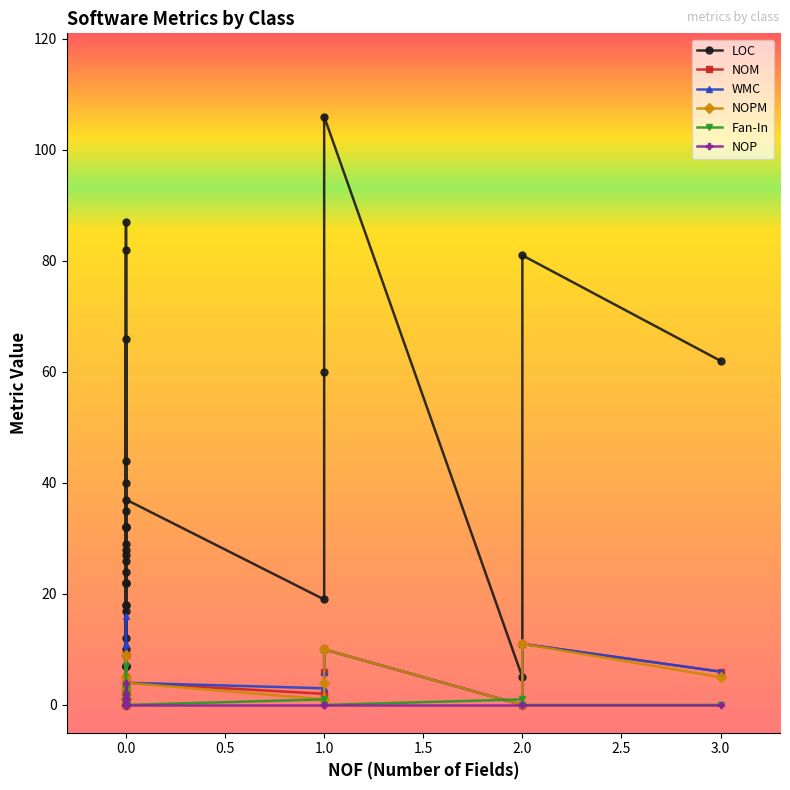

What is the sum of all WMC values?

115